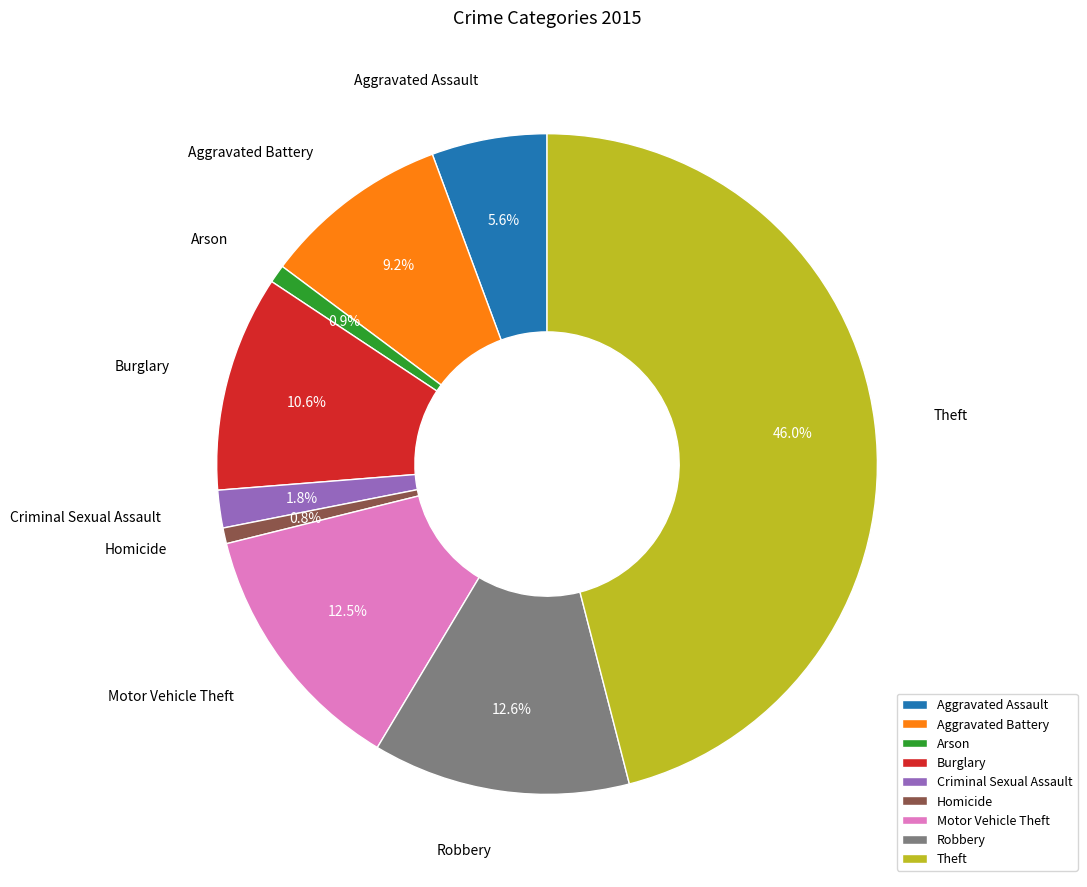

Does any single category account for the majority?

No